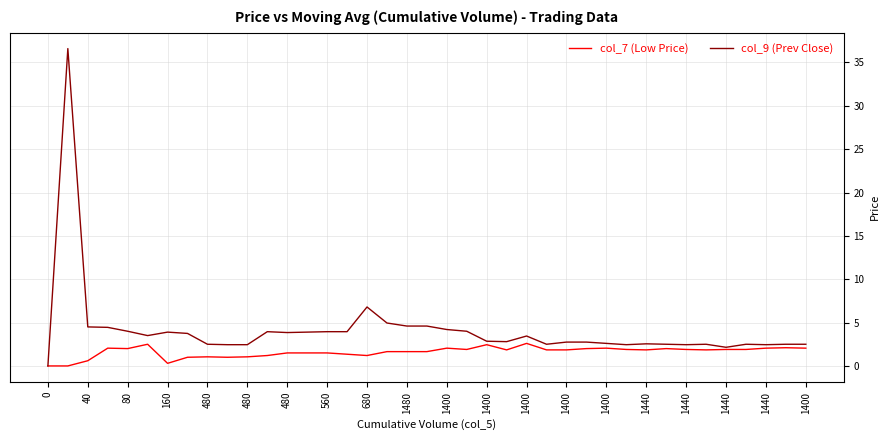

What is the average value of the col_7 (Low Price) series?

1.6